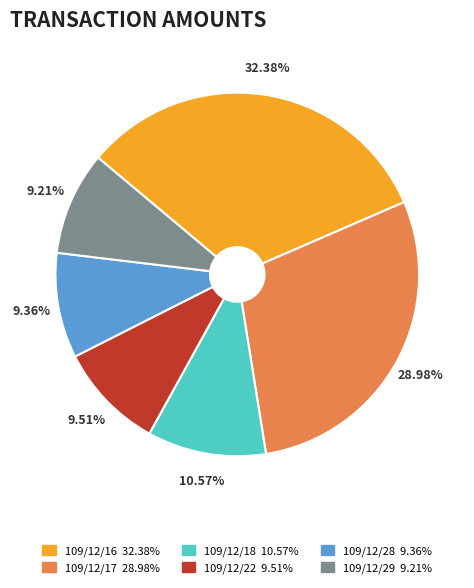

Does any single category account for the majority?

No